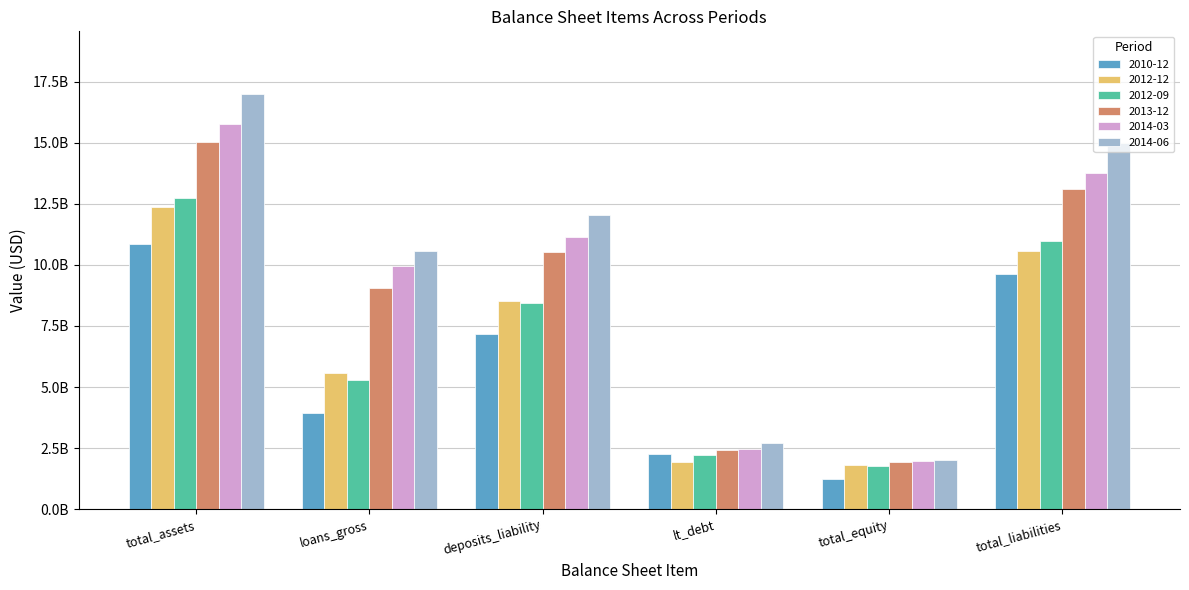

Does the chart contain stacked bars?

No